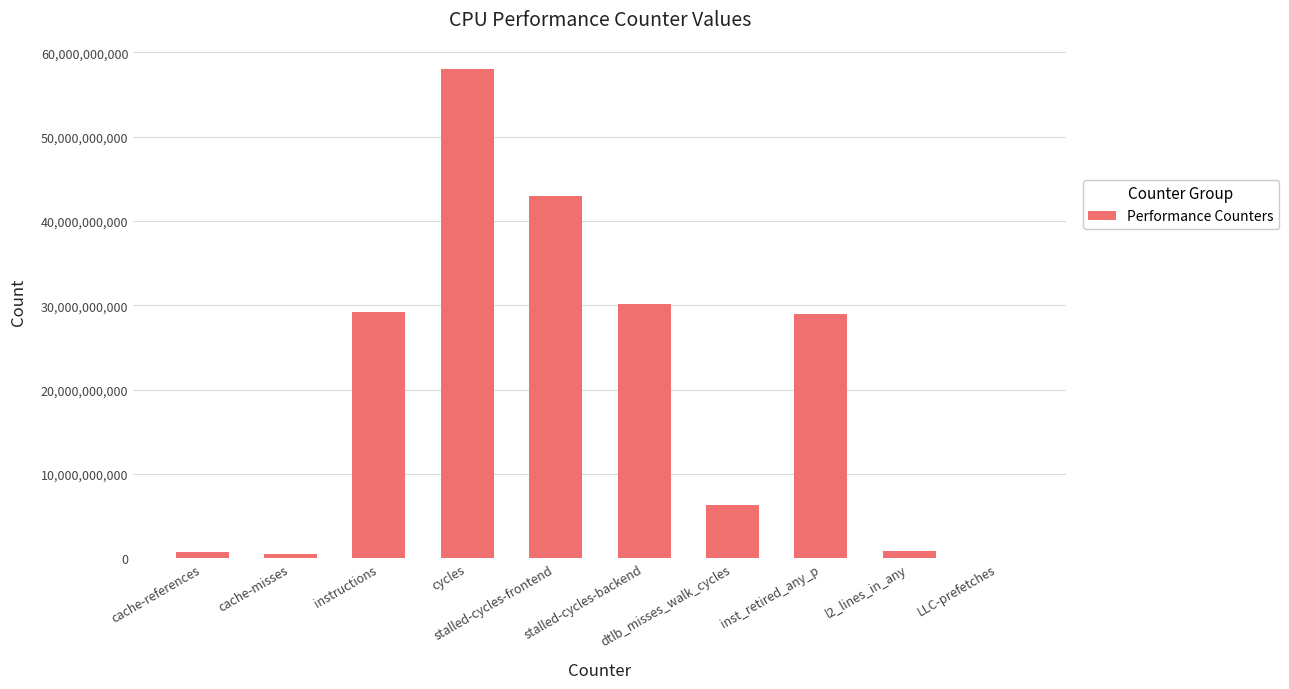

What is the approximate value at l2_lines_in_any, to the nearest 10?

871119710